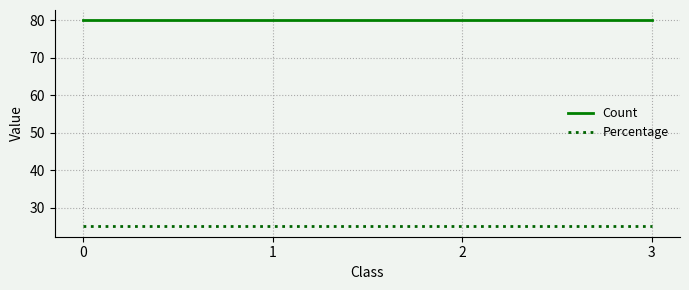

Reading left to right, extract all data points from this chart.

Count: 80	80	80	80
Percentage: 25	25	25	25